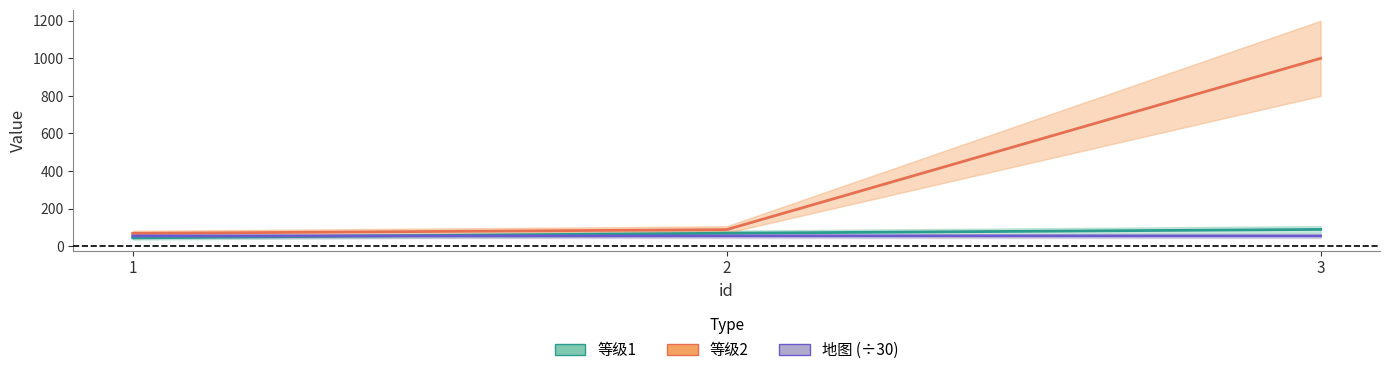

Which label corresponds to the smallest value in the chart?

1